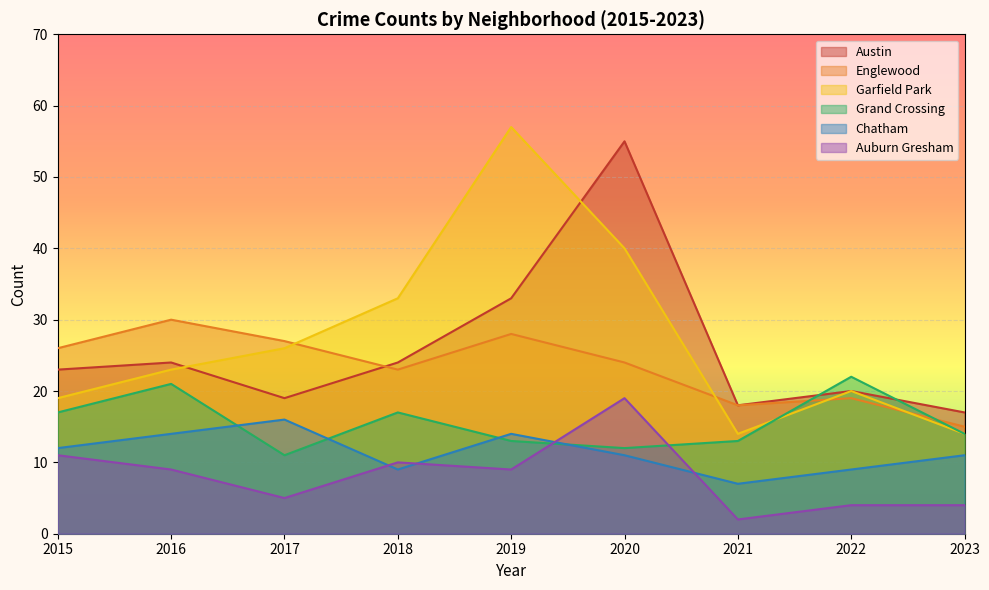

Where does the Grand Crossing series first go above 14?

2015